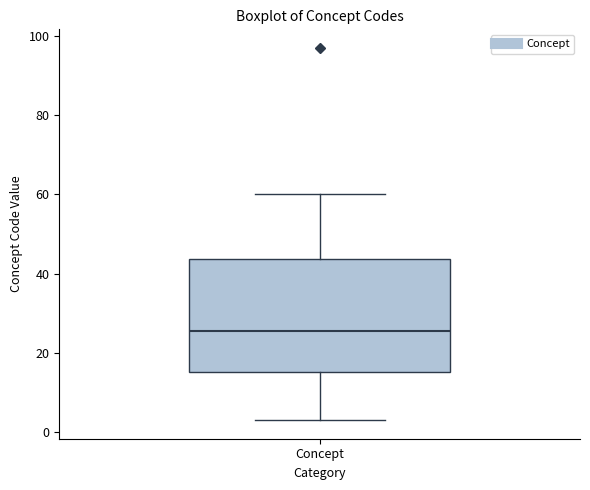

Where does the upper whisker of the box for Concept end on the y-axis? The values are not printed on the chart, so give them approximately, as read against the axis.

60